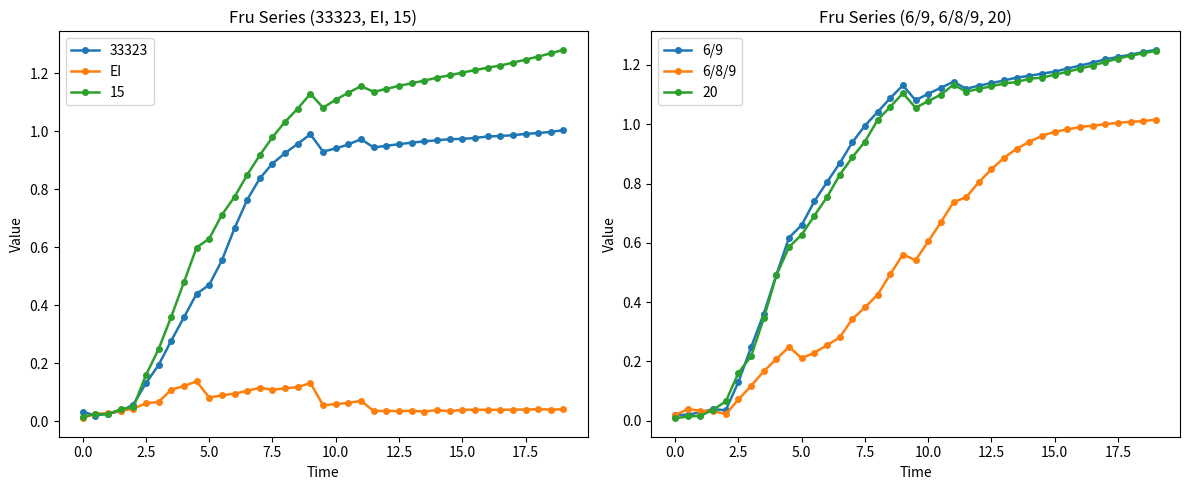

Is it true that 20 equals 0.7 at 12.5?

False